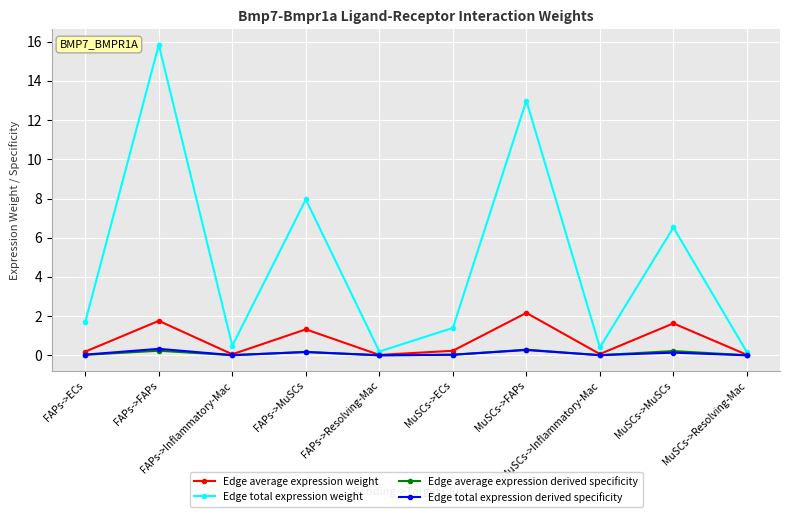

Which series has the widest spread of values?

Edge total expression weight